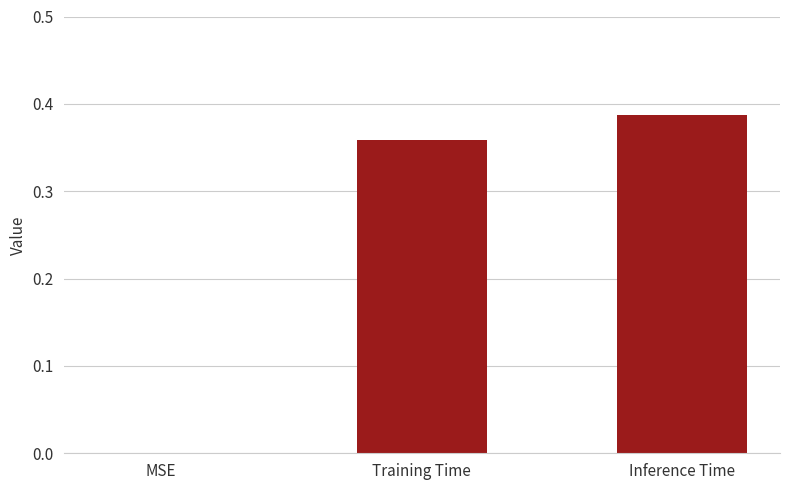

What is the sum of all values?

0.7